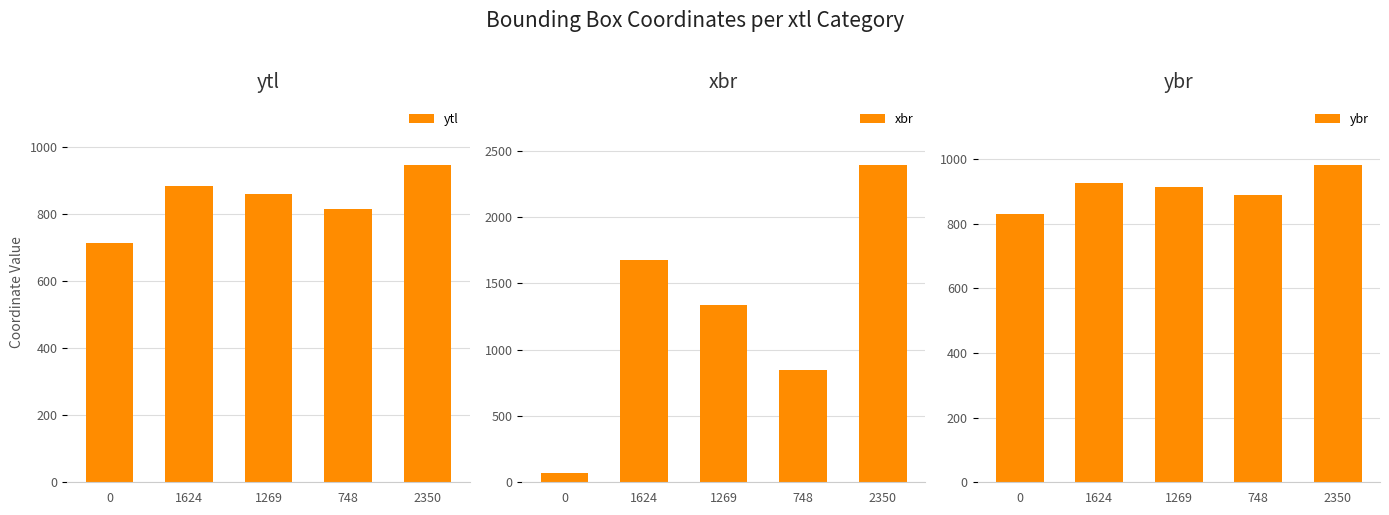

Rank the categories by xbr value from lowest to highest.

0, 748, 1269, 1624, 2350